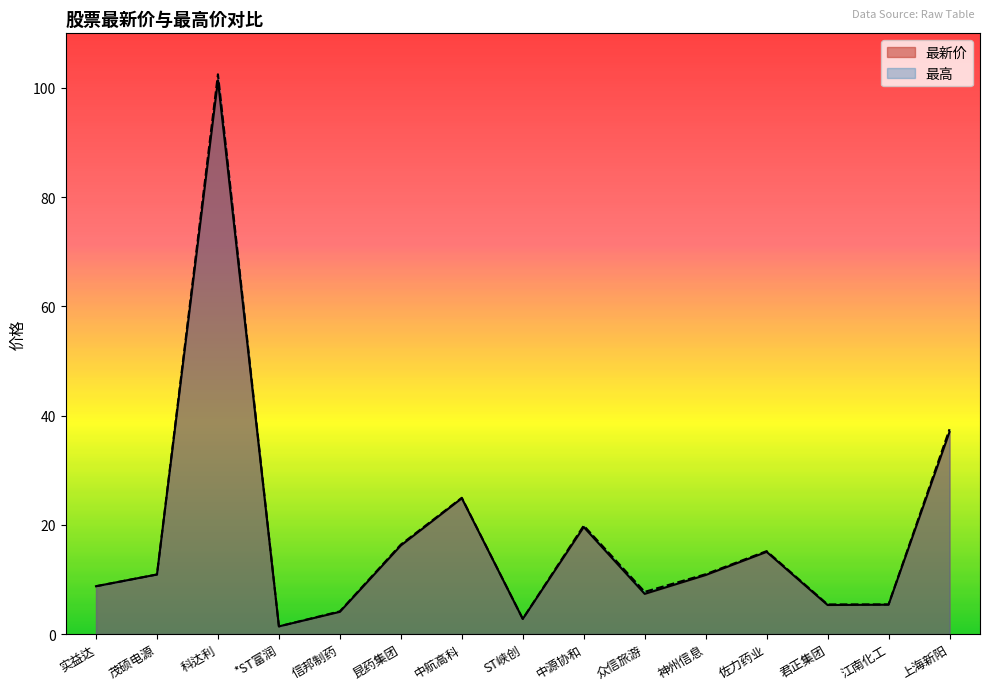

True or false: 最新价 and 最高 intersect in this chart.

False